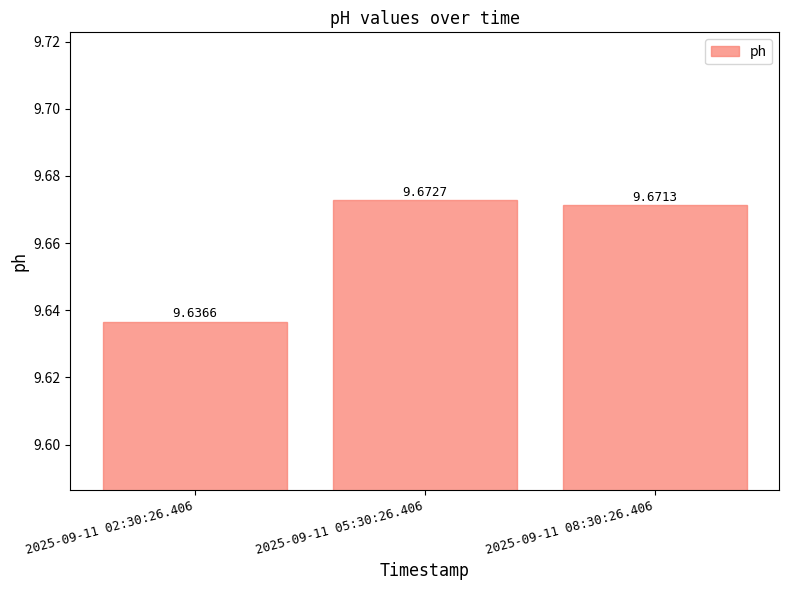

What is the ratio of the value at 2025-09-11 08:30:26.406 to the value at 2025-09-11 02:30:26.406?

1.0